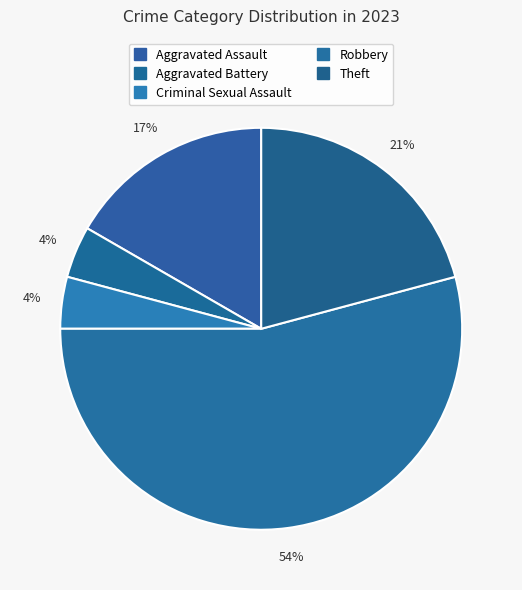

To the nearest percent, what portion does Theft represent?

21%